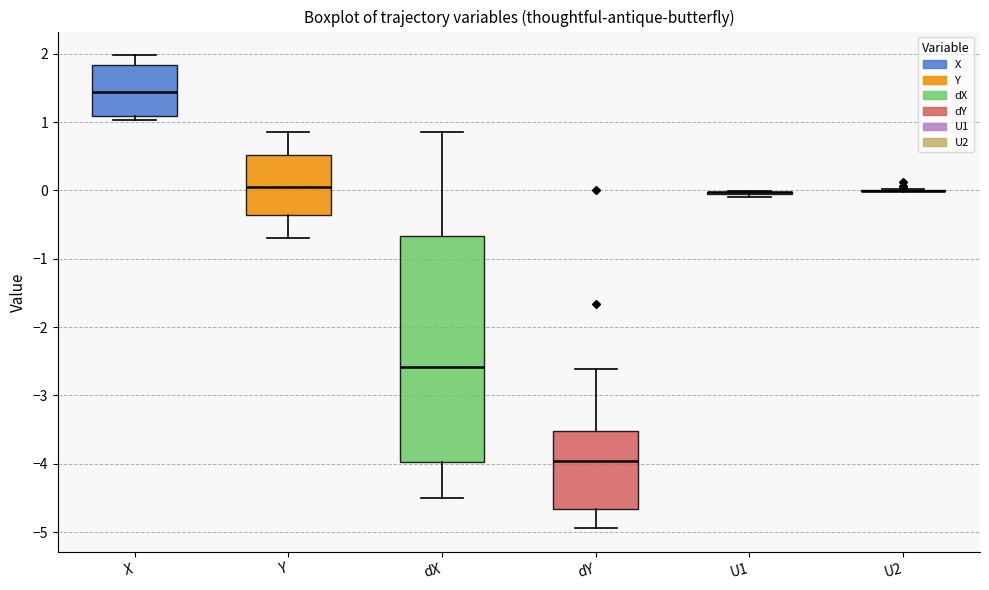

Where does the median line of the box for Y sit on the y-axis? The values are not printed on the chart, so give them approximately, as read against the axis.

0.0